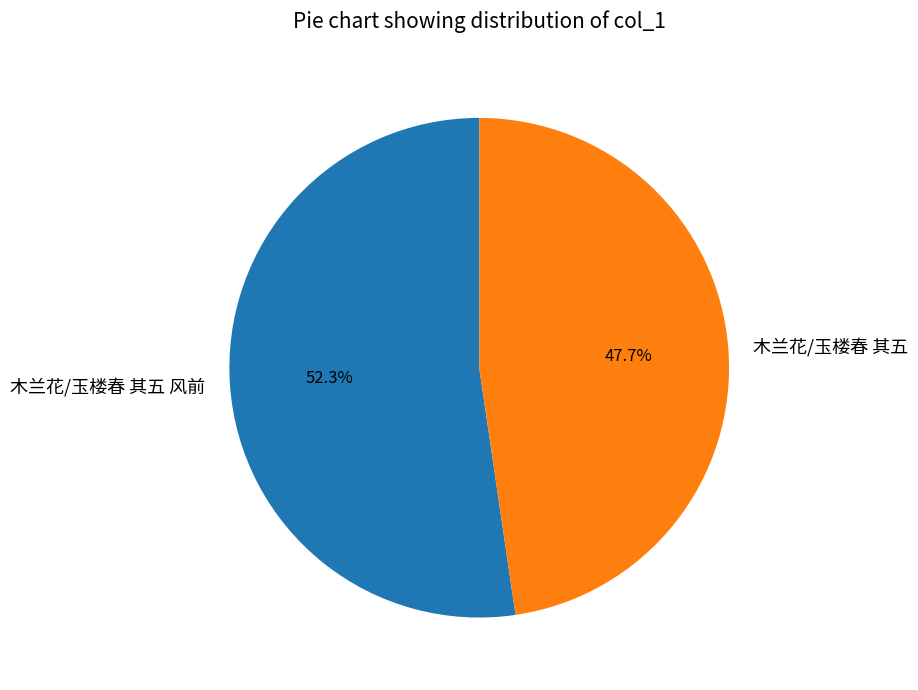

Is it true that 木兰花/玉楼春 其五 风前 is 43% of the pie?

False